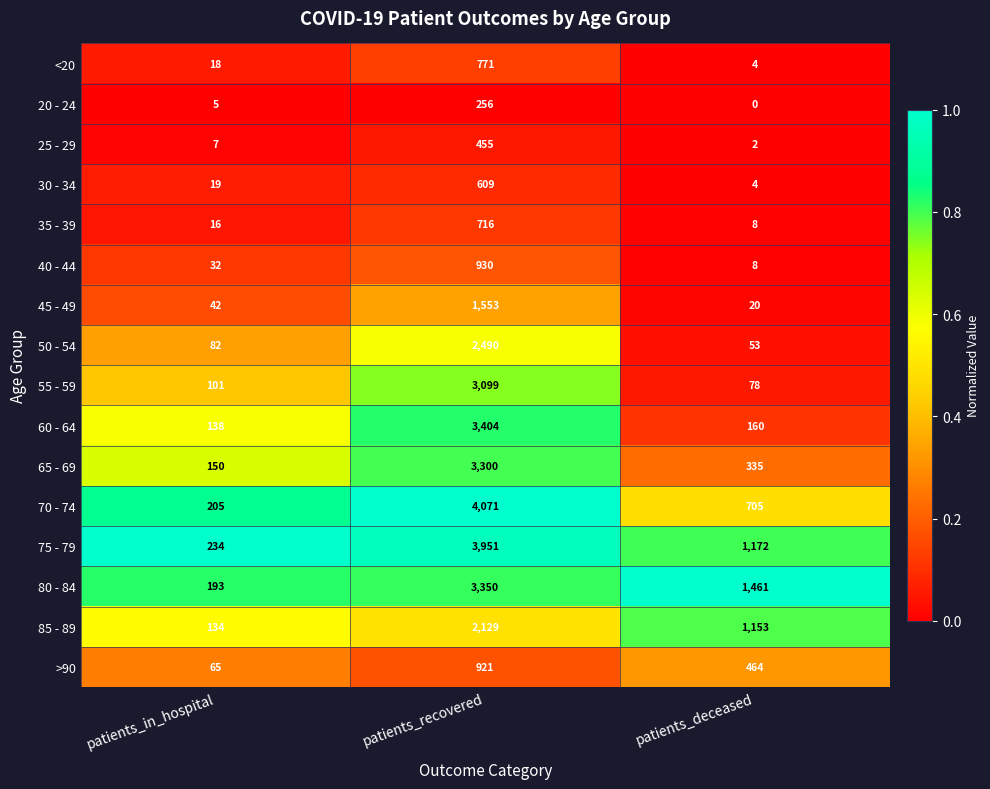

Rank the series at patients_in_hospital from highest to lowest value.

75 - 79, 70 - 74, 80 - 84, 65 - 69, 60 - 64, 85 - 89, 55 - 59, 50 - 54, >90, 45 - 49, 40 - 44, 30 - 34, <20, 35 - 39, 25 - 29, 20 - 24